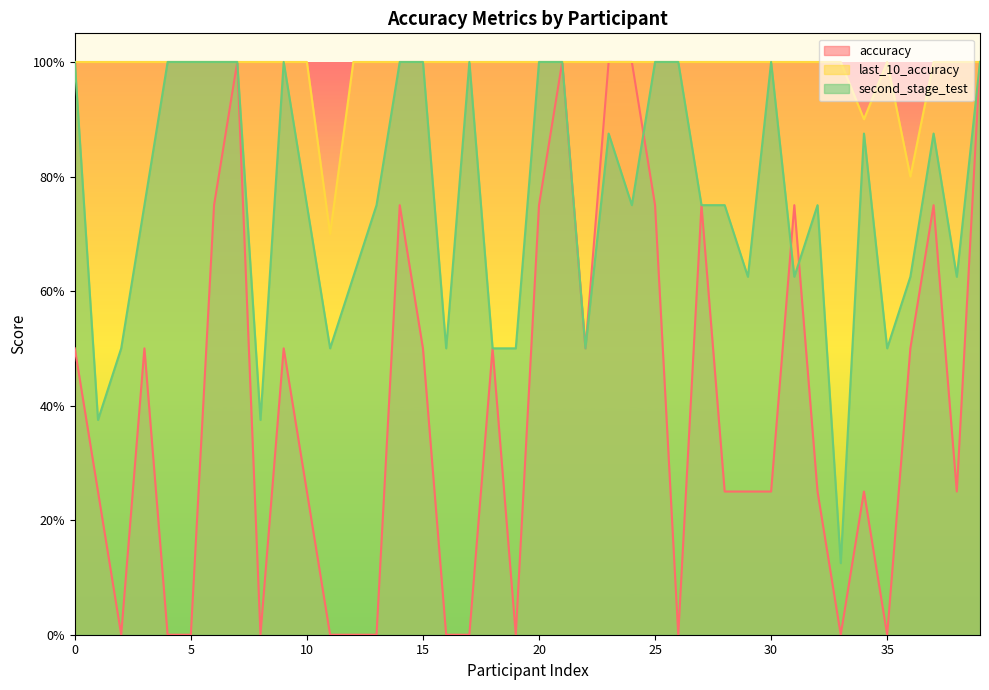

How many last_10_accuracy values are between 1 and 2?

37